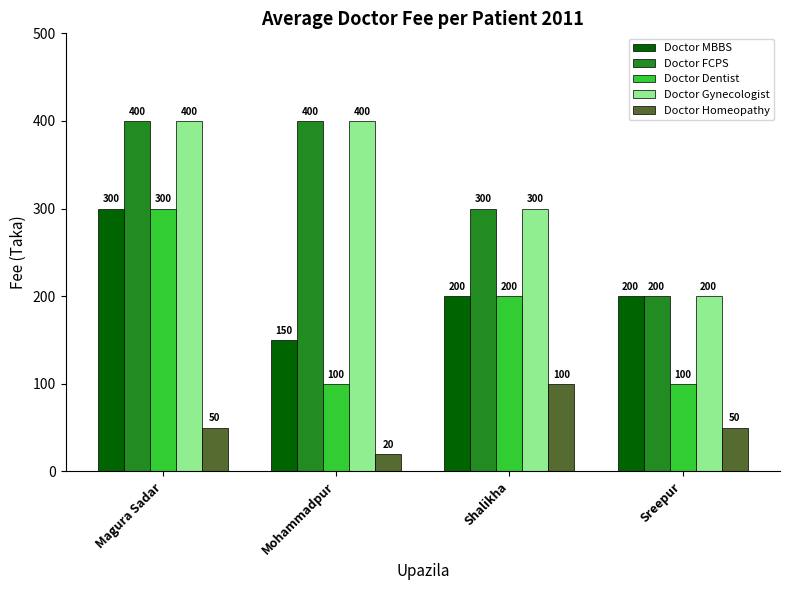

How many data points does each series have?

4